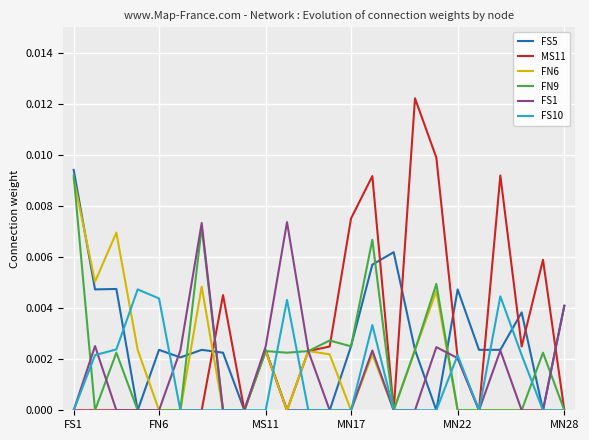

Which series has the widest spread of values?

MS11